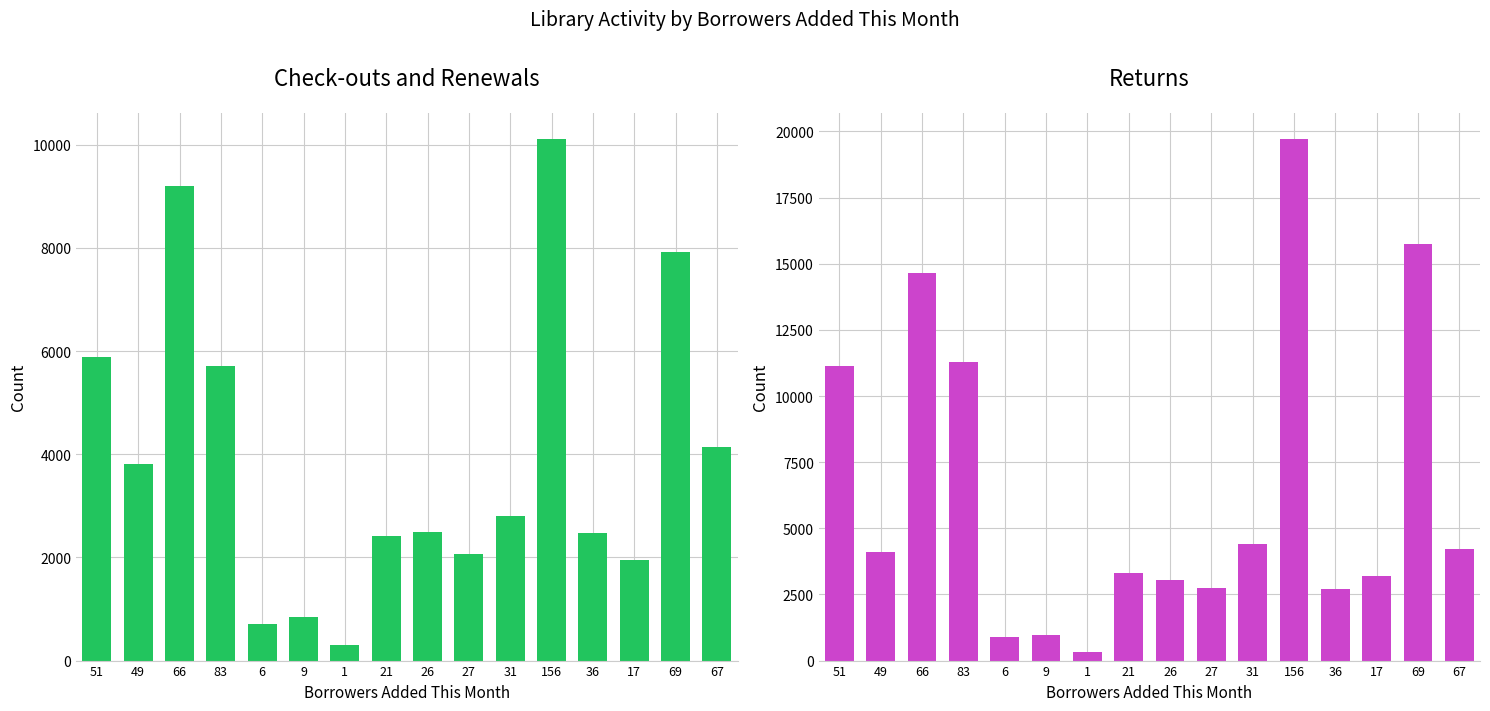

Reading left to right, transcribe all the data shown in this chart.

Check-outs and Renewals: 51=5889	49=3811	66=9196	83=5717	6=715	9=840	1=303	21=2409	26=2490	27=2069	31=2798	156=10116	36=2475	17=1943	69=7918	67=4132
Returns: 51=11150	49=4104	66=14665	83=11271	6=902	9=956	1=314	21=3297	26=3045	27=2732	31=4393	156=19721	36=2698	17=3199	69=15745	67=4199